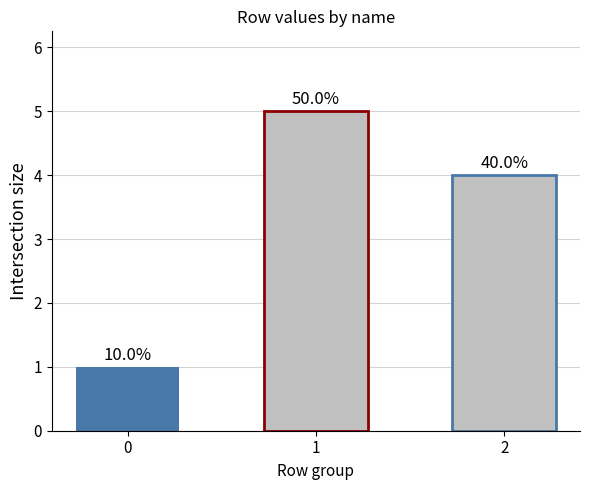

Does the chart contain any negative values?

No